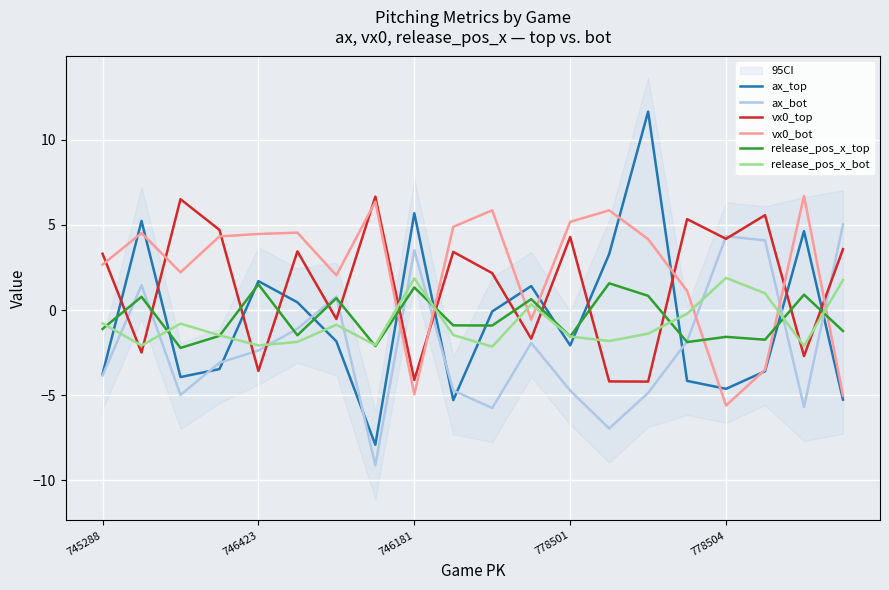

What are all the series names shown in the legend?

ax_top, ax_bot, vx0_top, vx0_bot, release_pos_x_top, release_pos_x_bot